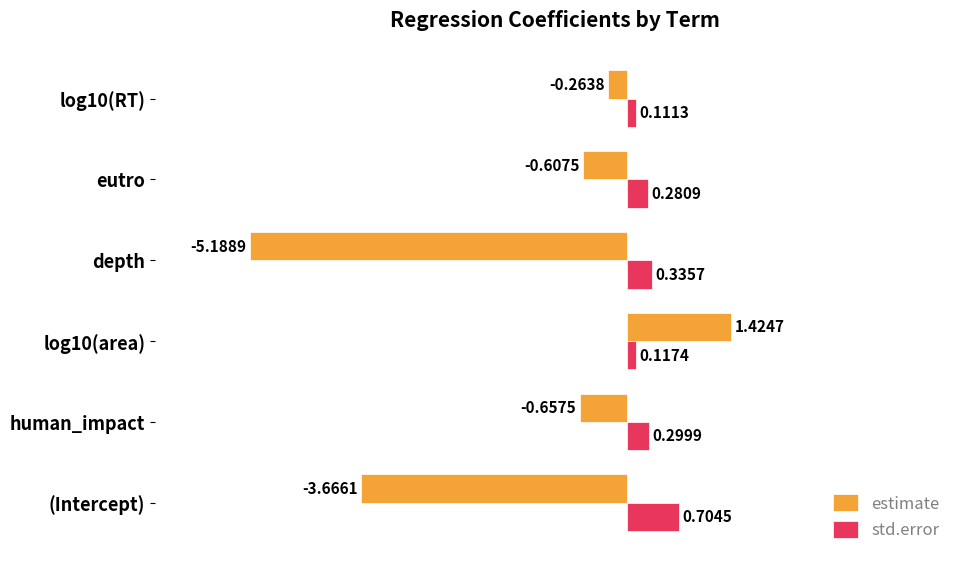

Rank the series by their average value, from highest to lowest.

std.error, estimate